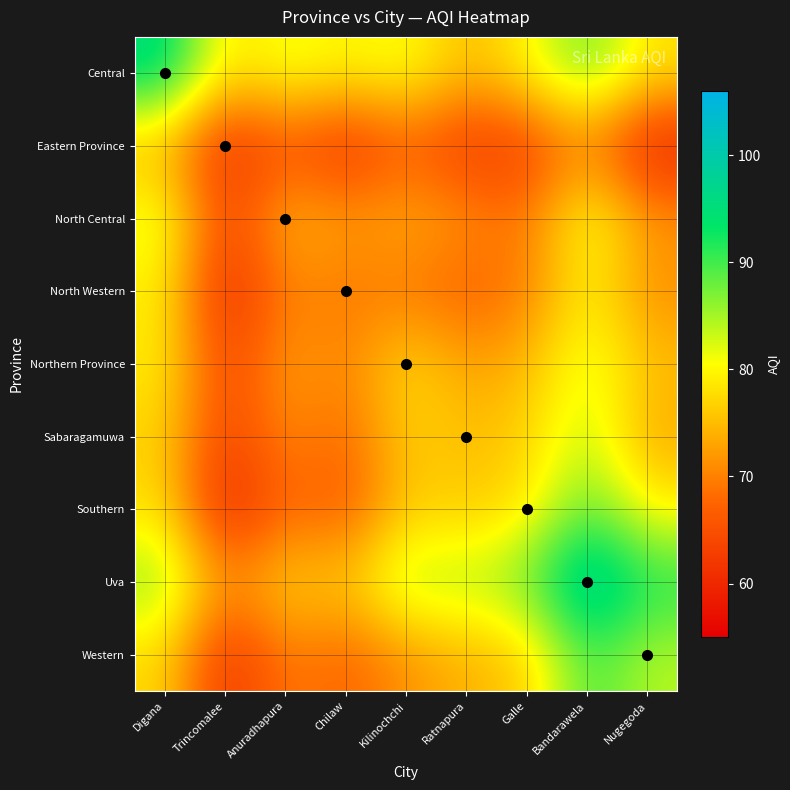

Reading left to right, what are all the values shown in this chart?

Central: Digana=96.0	Trincomalee=78.0	Anuradhapura=81.8	Chilaw=79.7	Kilinochchi=81.5	Ratnapura=74.7	Galle=79.9	Bandarawela=88.4	Nugegoda=78.4
Eastern Province: Digana=74.1	Trincomalee=60.0	Anuradhapura=65.5	Chilaw=60.4	Kilinochchi=66.6	Ratnapura=61.7	Galle=62.6	Bandarawela=70.2	Nugegoda=58.7
North Central: Digana=82.5	Trincomalee=63.2	Anuradhapura=75.0	Chilaw=72.3	Kilinochchi=74.0	Ratnapura=71.5	Galle=69.0	Bandarawela=82.5	Nugegoda=71.9
North Western: Digana=79.2	Trincomalee=59.3	Anuradhapura=70.1	Chilaw=69.0	Kilinochchi=69.1	Ratnapura=66.6	Galle=69.6	Bandarawela=79.8	Nugegoda=71.0
Northern Province: Digana=79.3	Trincomalee=63.2	Anuradhapura=73.0	Chilaw=70.0	Kilinochchi=78.0	Ratnapura=72.6	Galle=74.5	Bandarawela=82.9	Nugegoda=75.4
Sabaragamuwa: Digana=76.8	Trincomalee=62.8	Anuradhapura=71.2	Chilaw=67.5	Kilinochchi=76.8	Ratnapura=75.0	Galle=76.7	Bandarawela=84.0	Nugegoda=73.2
Southern: Digana=78.1	Trincomalee=58.5	Anuradhapura=68.0	Chilaw=65.5	Kilinochchi=76.4	Ratnapura=75.8	Galle=78.0	Bandarawela=89.1	Nugegoda=79.4
Uva: Digana=86.6	Trincomalee=70.9	Anuradhapura=77.5	Chilaw=76.0	Kilinochchi=85.5	Ratnapura=84.5	Galle=88.2	Bandarawela=101.0	Nugegoda=92.4
Western: Digana=77.5	Trincomalee=60.7	Anuradhapura=69.9	Chilaw=67.0	Kilinochchi=71.5	Ratnapura=74.1	Galle=76.0	Bandarawela=90.3	Nugegoda=84.0